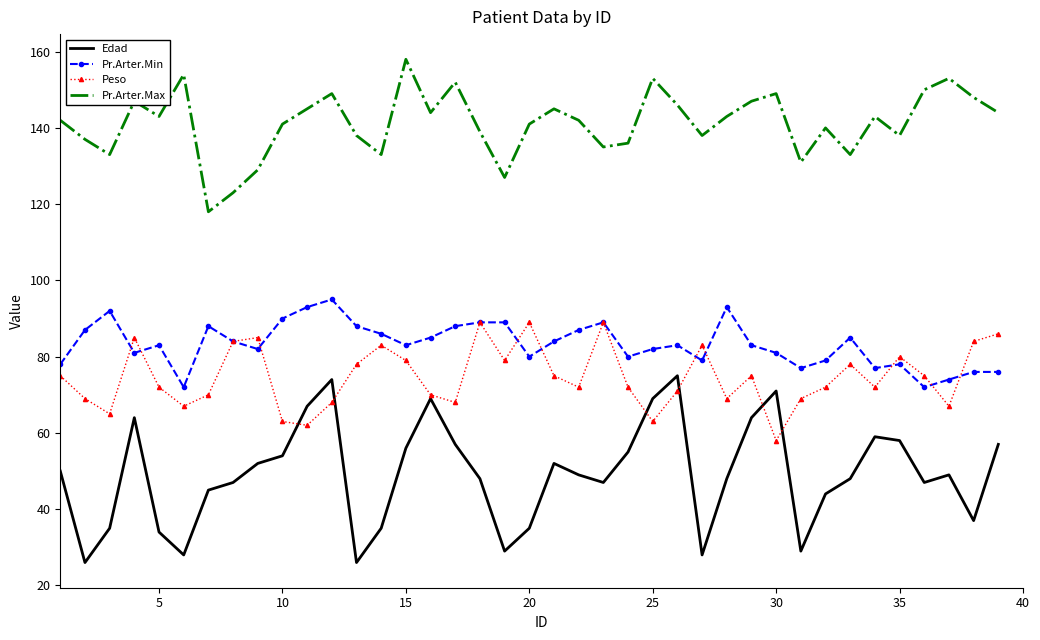

How many distinct data groups are displayed?

4